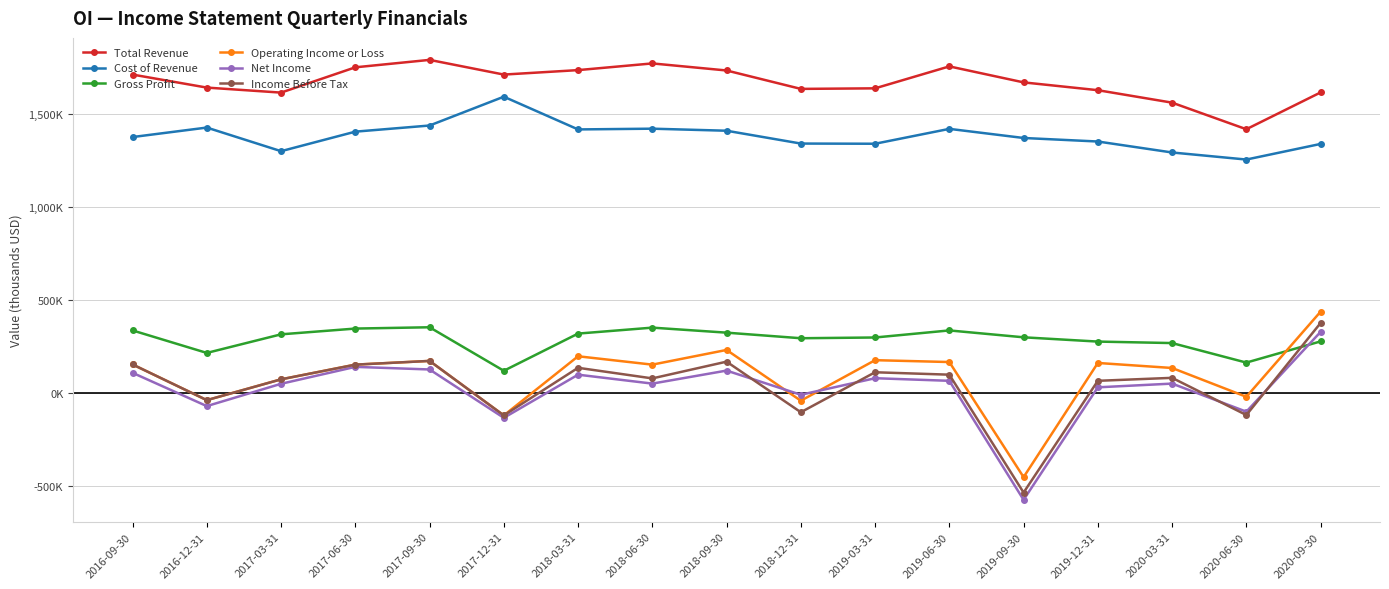

Is it true that Total Revenue equals 2738130 at 2018-12-31?

False